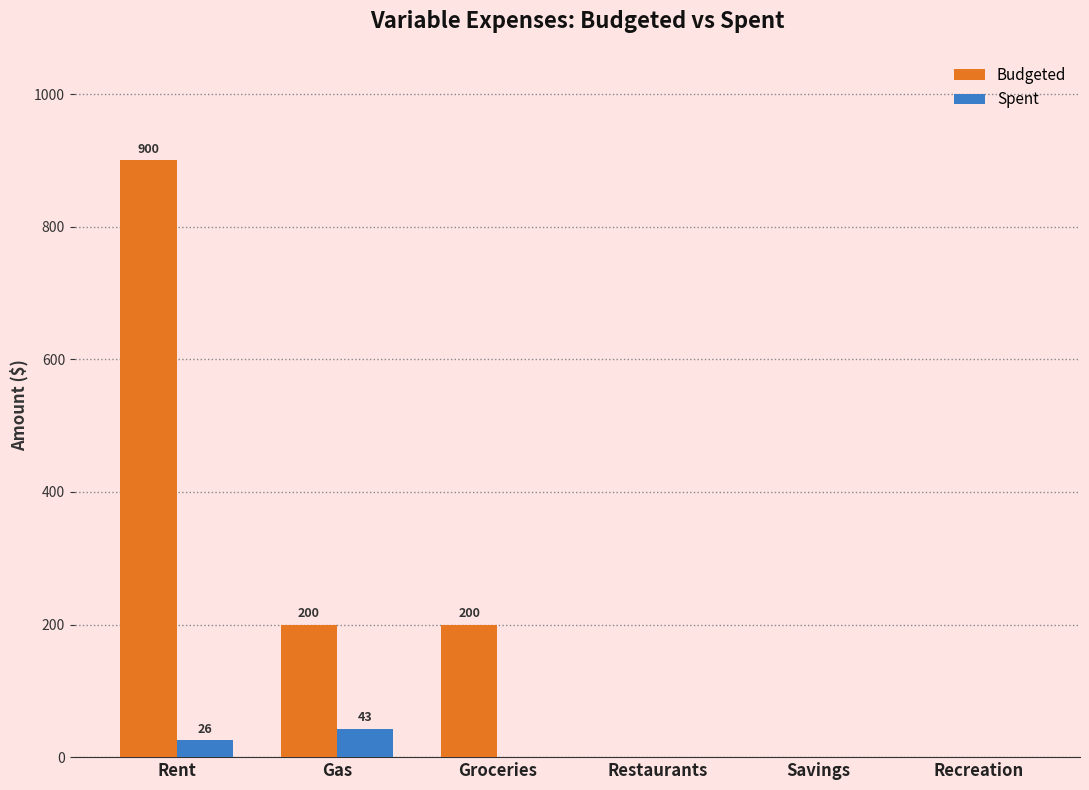

What is the sum of the Spent values at Restaurants and Gas?

43